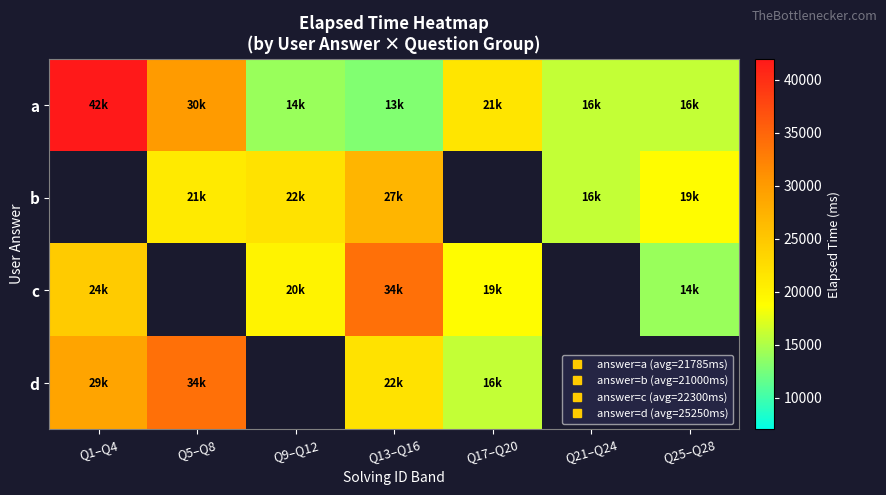

What is the approximate value of b at Q25–Q28?

19000.0